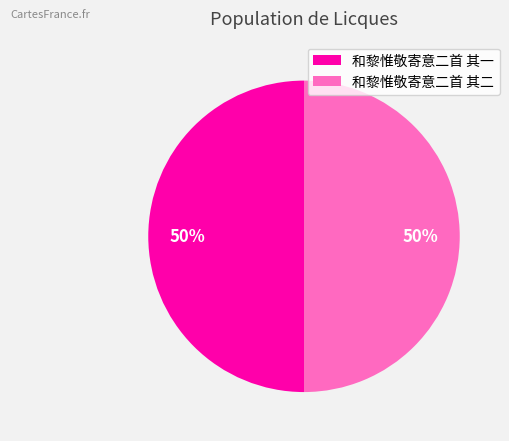

Is it true that 和黎惟敬寄意二首 其一 is 50% of the pie?

True